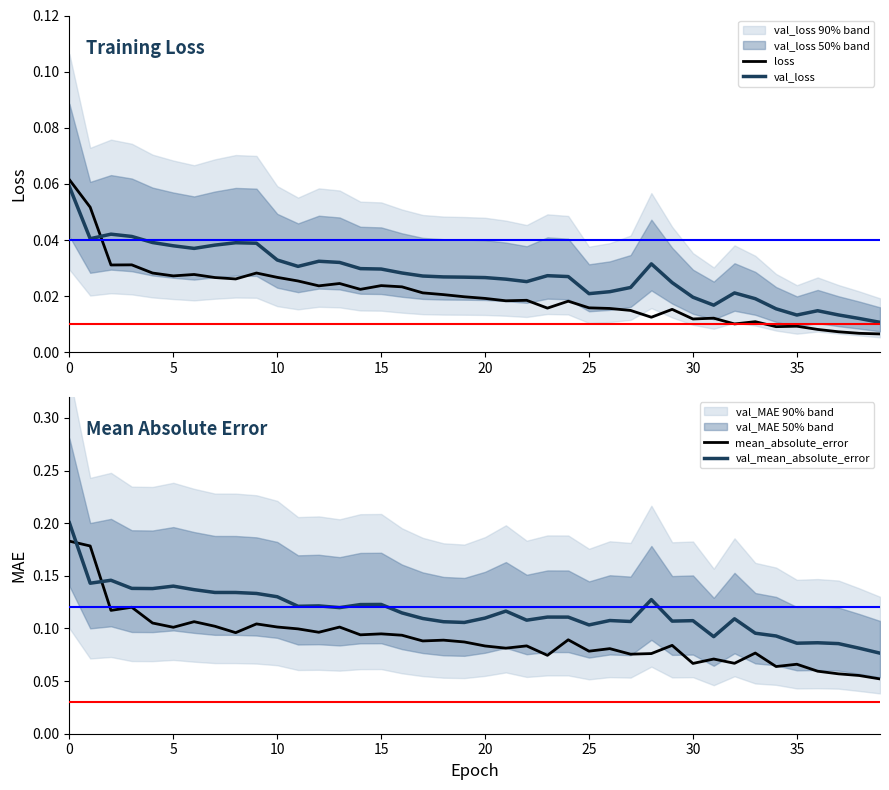

Which series has the largest total across all categories?

val_mean_absolute_error